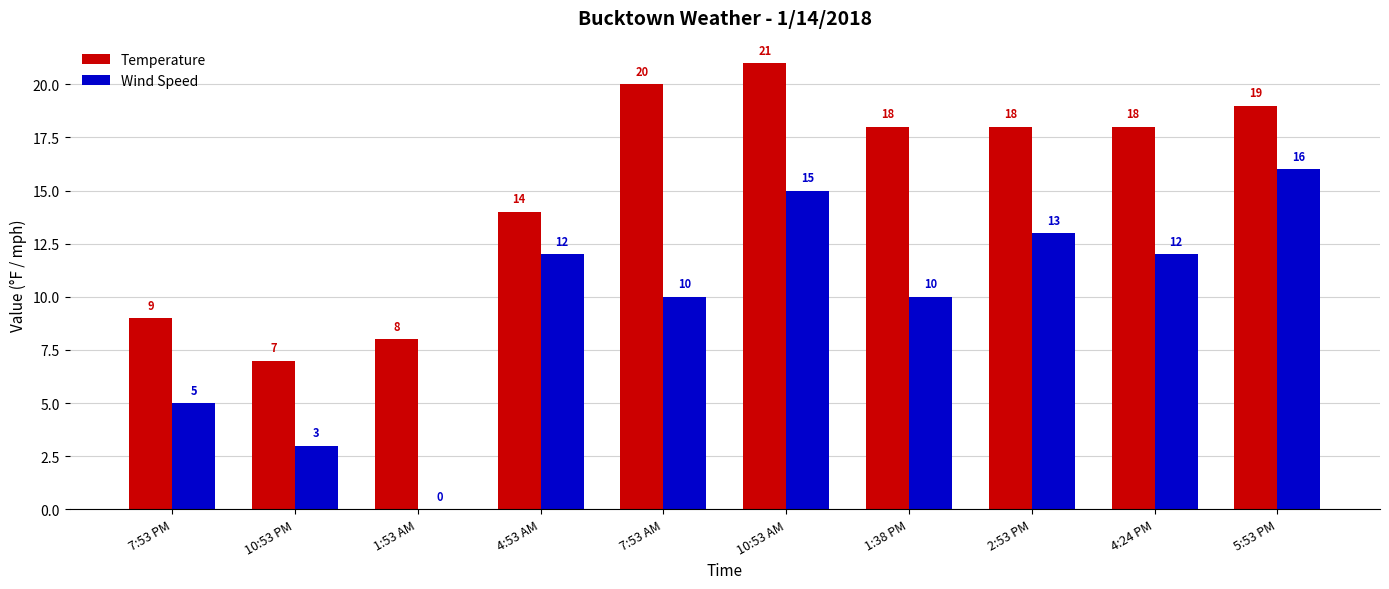

Is the value of Temperature at 4:53 AM greater than the value of Wind Speed at 10:53 PM?

Yes